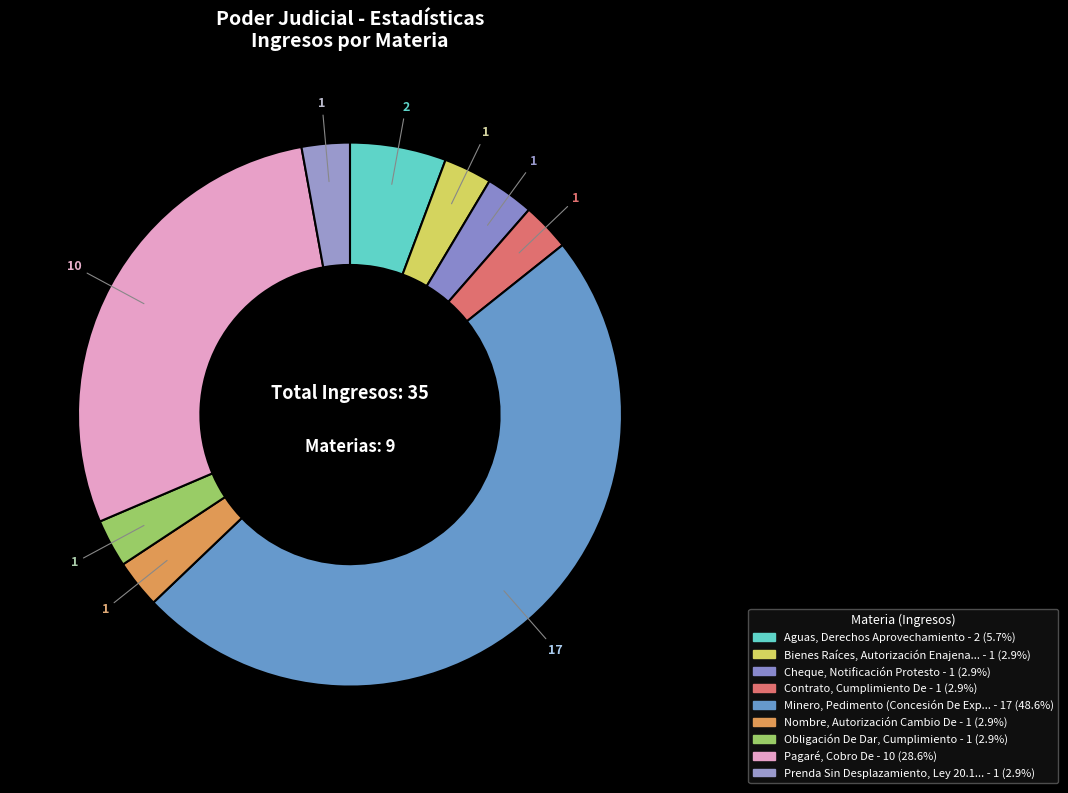

Is there any slice that represents more than half of the pie?

No